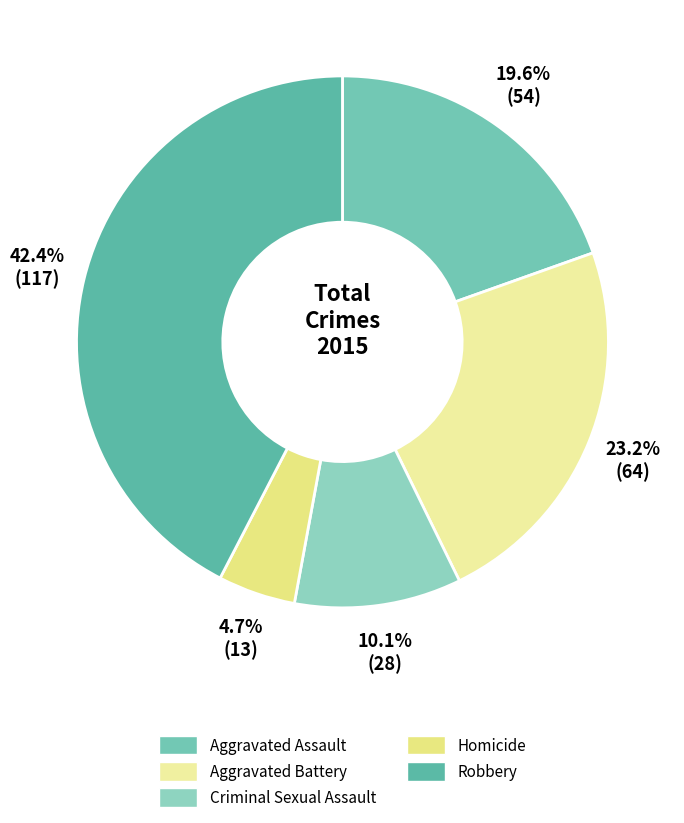

Count the number of slices in the pie.

5